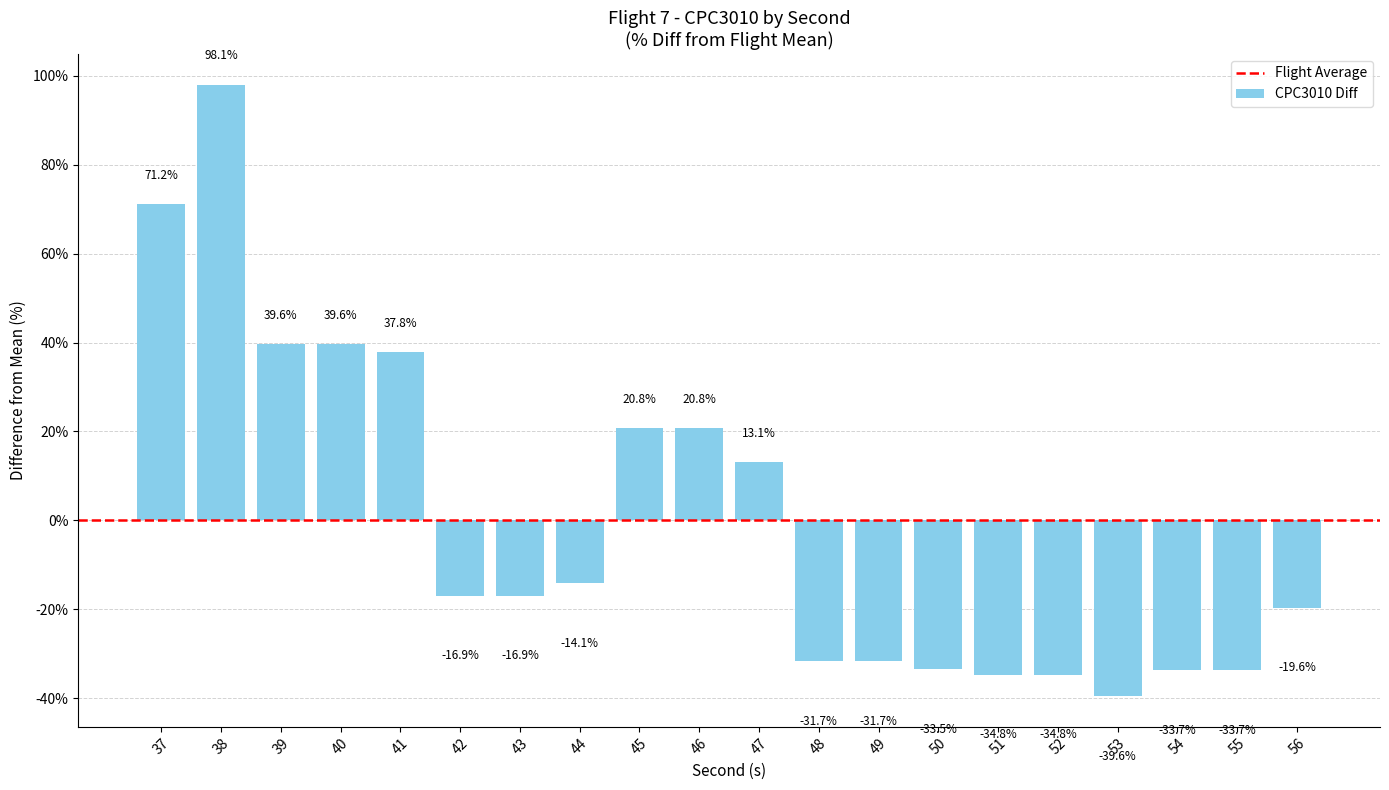

True or false: the data shows -16.9 at 42.

True